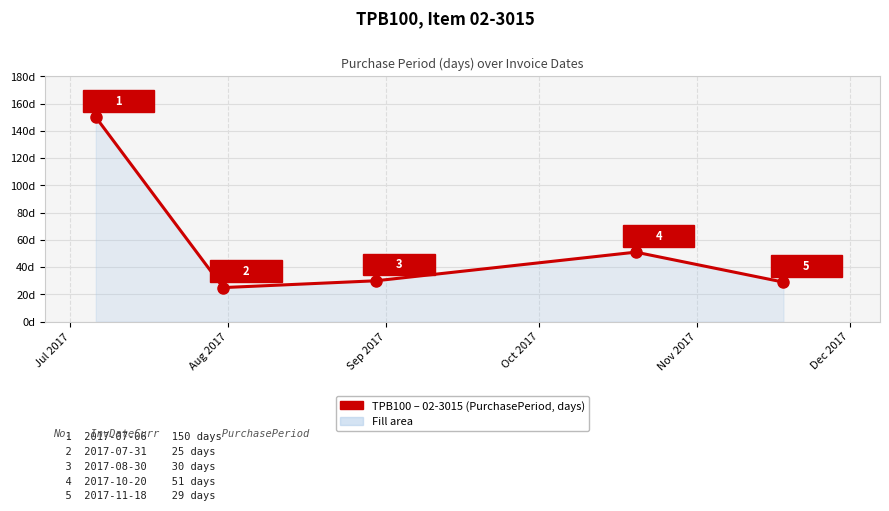

What is the smallest value displayed?

25